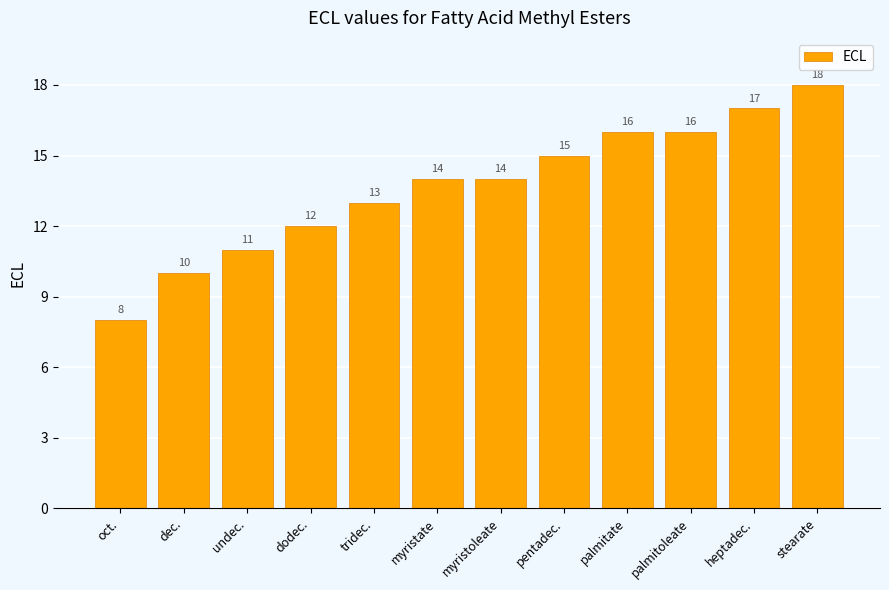

What is the minimum value shown in the chart?

8